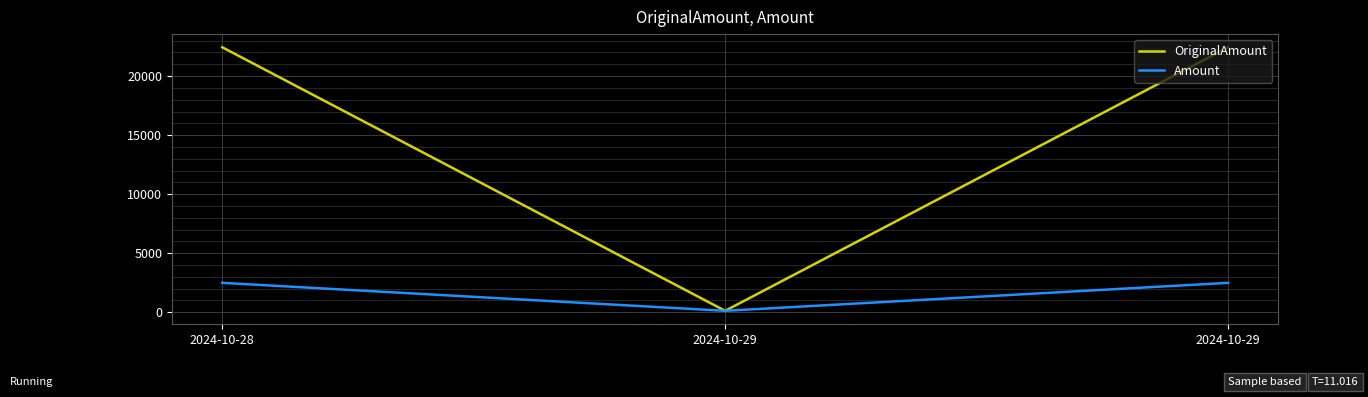

Reading right to left, list all the values displayed in this chart.

OriginalAmount: 22440.7	125.2	22440.7
Amount: 2494.7	125.2	2494.7